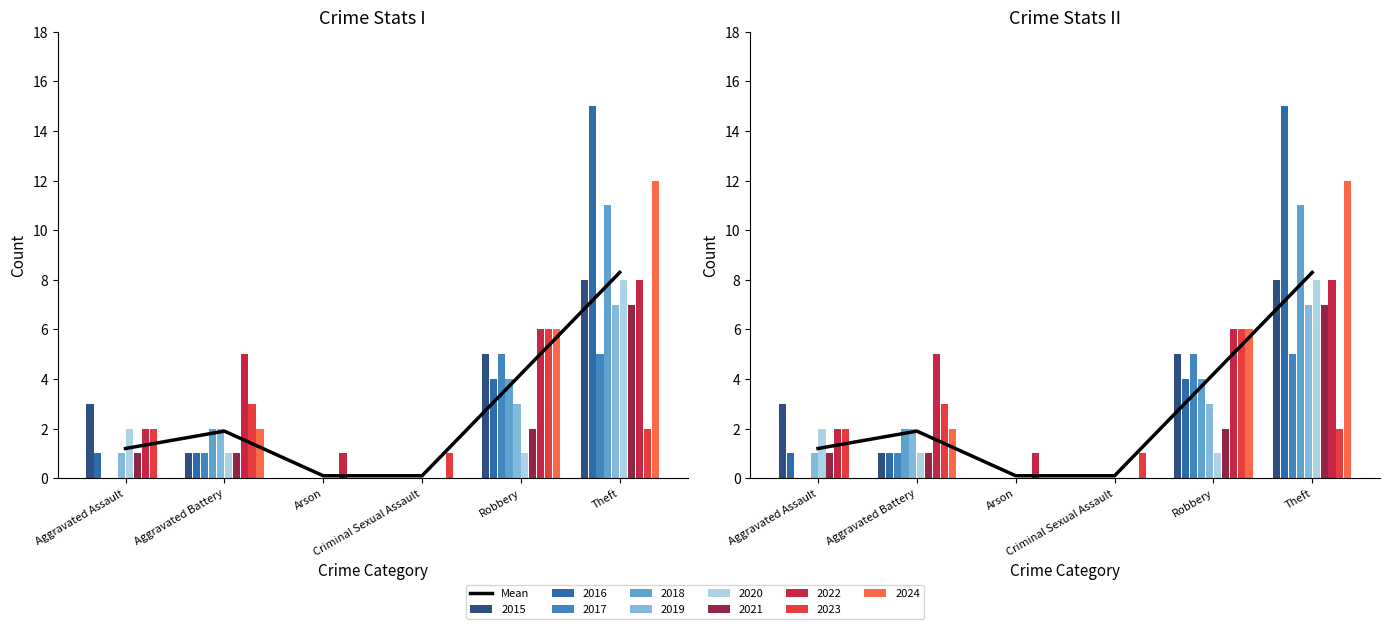

What is the ratio of the value at Aggravated Battery to the value at Aggravated Assault?

1.6